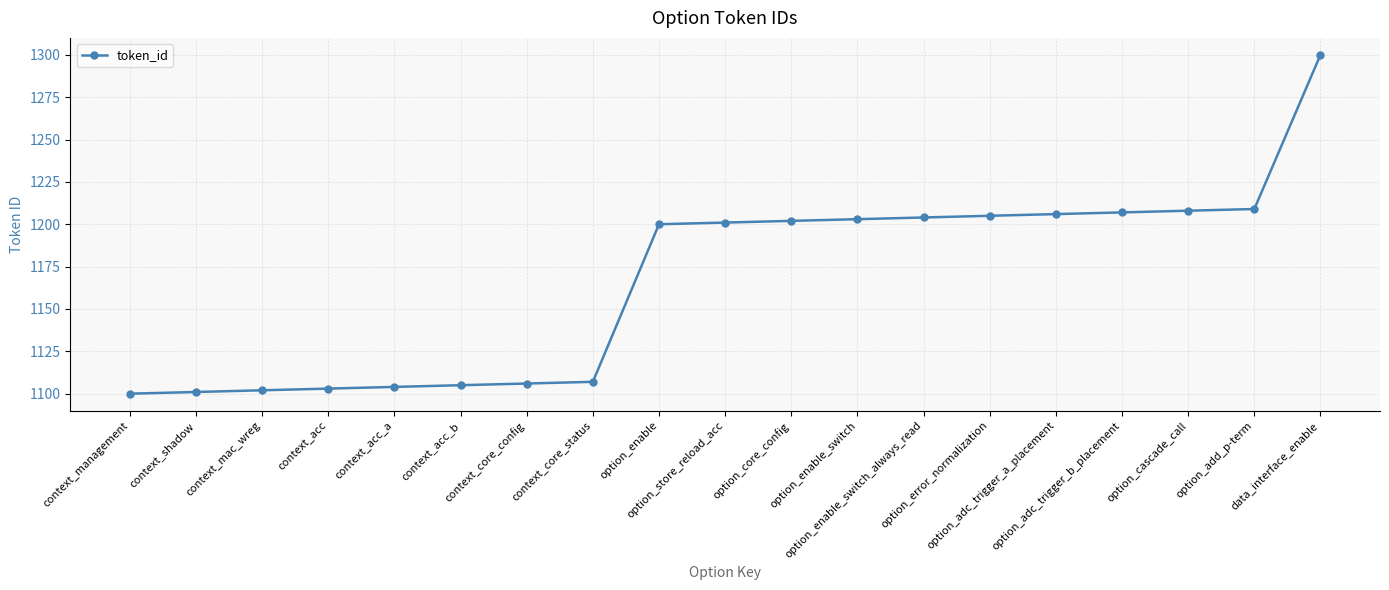

What is the greatest value displayed?

1300